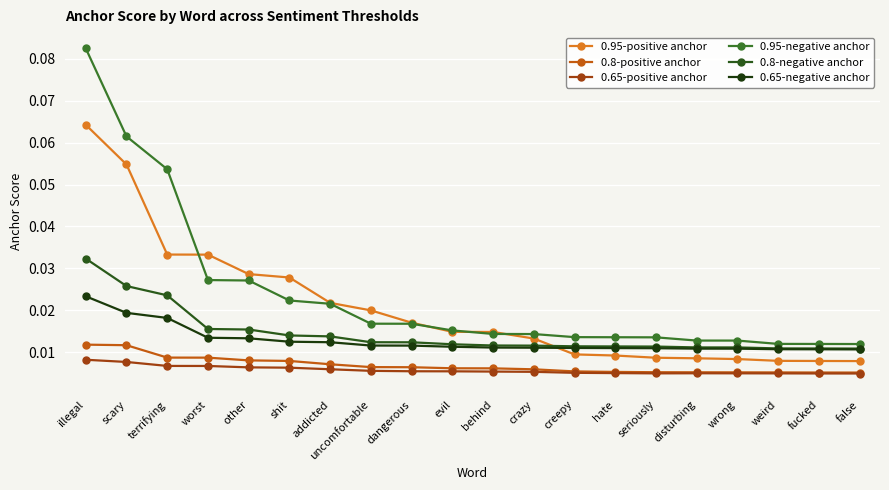

What are all the series names shown in the legend?

0.95-positive anchor, 0.8-positive anchor, 0.65-positive anchor, 0.95-negative anchor, 0.8-negative anchor, 0.65-negative anchor